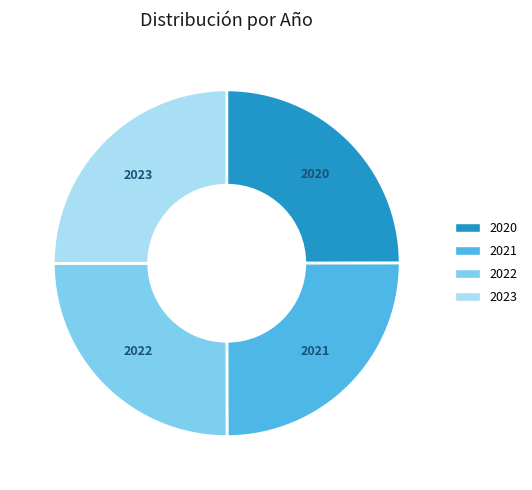

Is it true that 2023 is 17% of the pie?

False